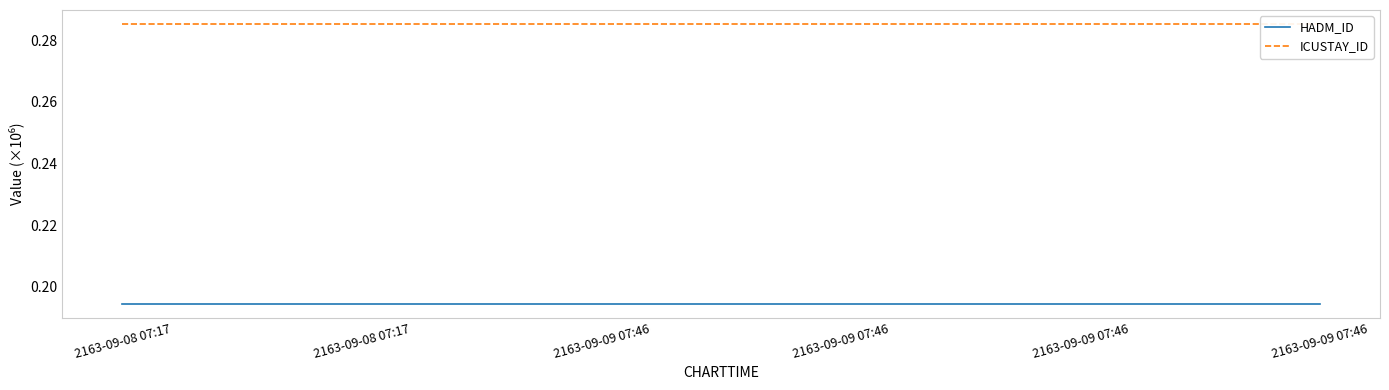

The ICUSTAY_ID series shows 0.1 at 2163-09-09 07:46. True or false?

False